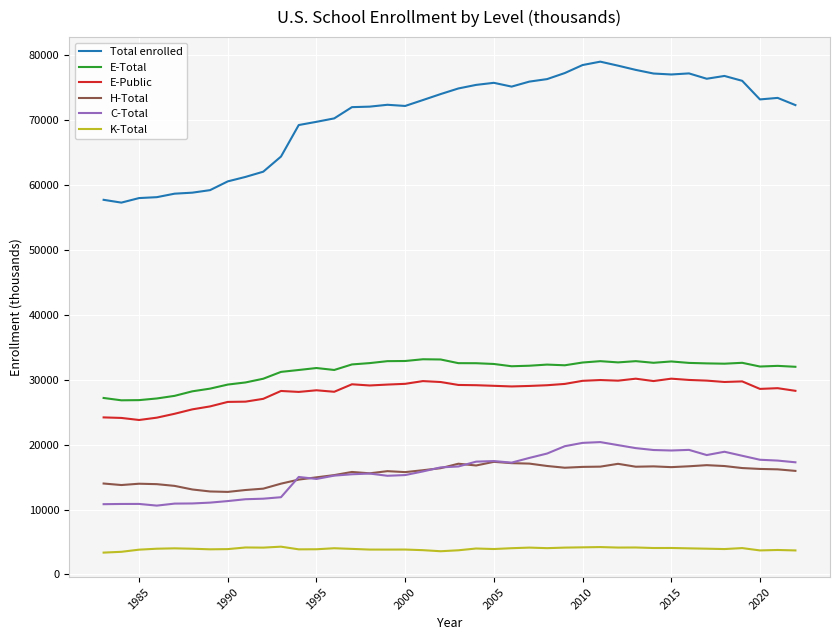

True or false: E-Total and Total enrolled intersect in this chart.

False